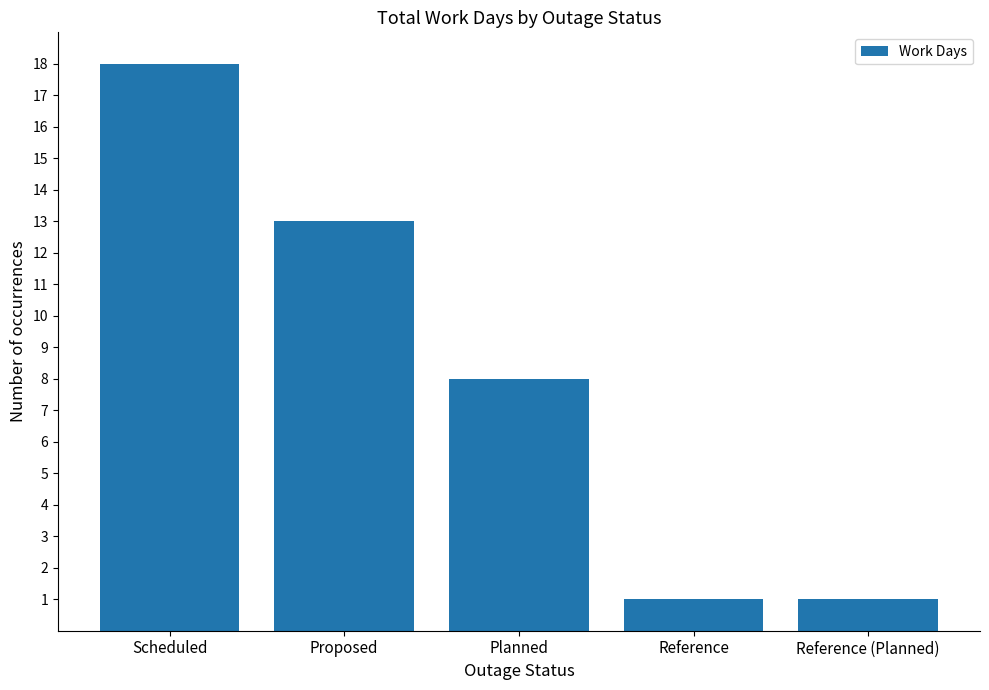

What is the change in value from Scheduled to Reference?

-17